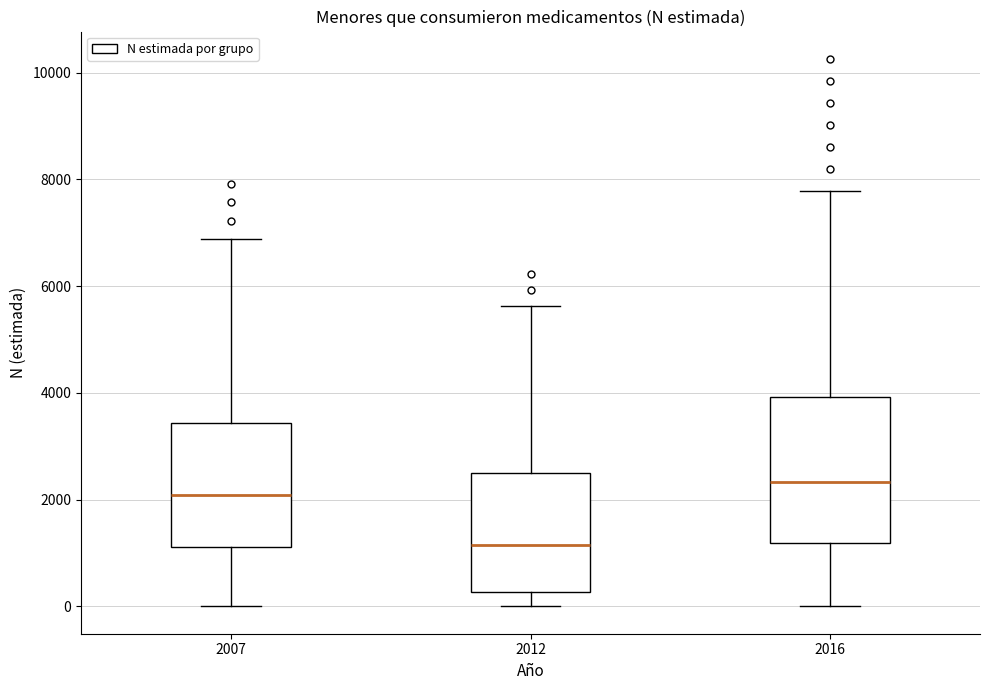

Which box is the tallest, from its lower edge to its upper edge?

2016